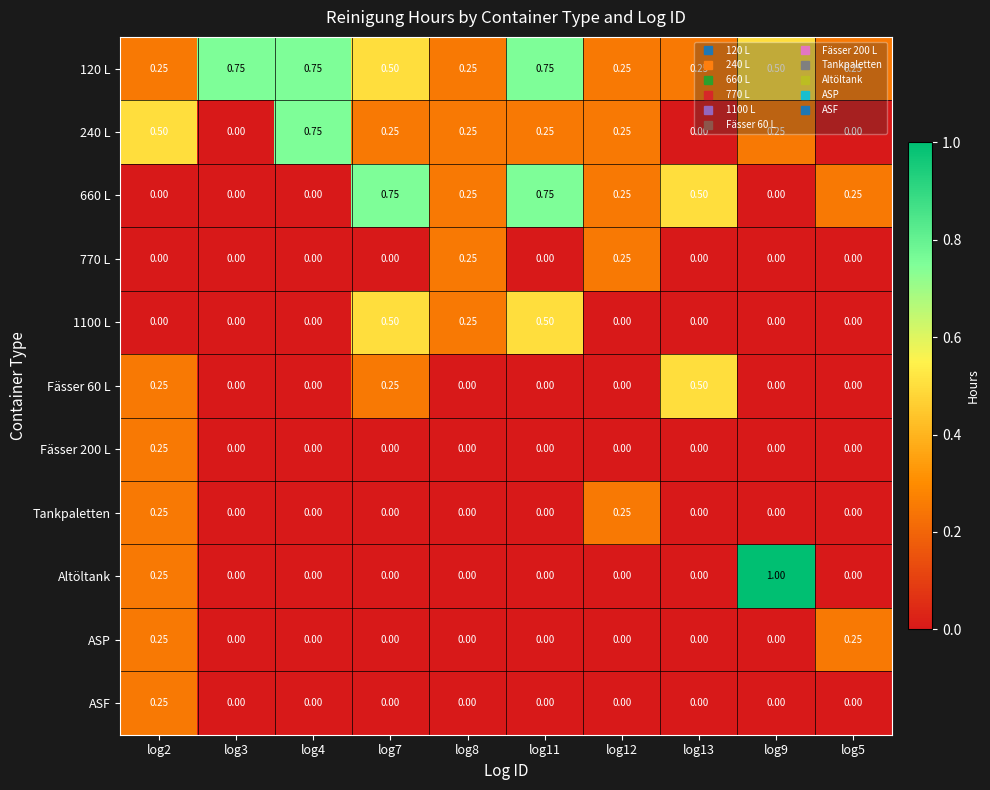

Which series has the largest total across all categories?

120 L